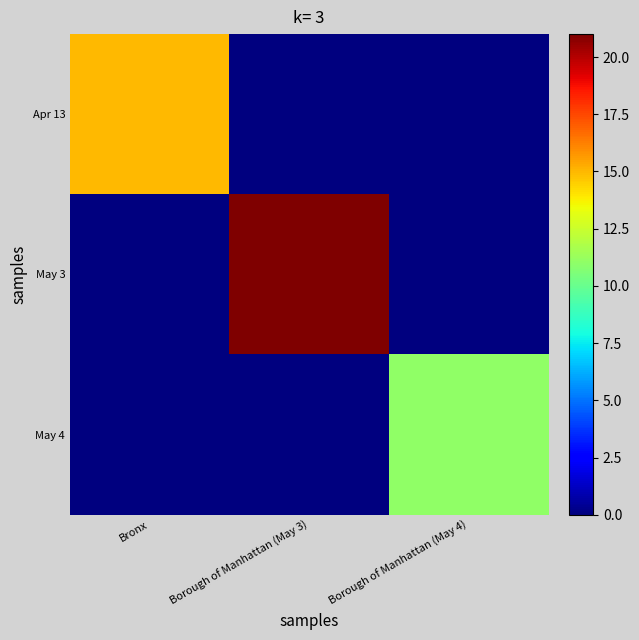

Reading left to right, transcribe all the data shown in this chart.

Apr 13: Bronx=15	Borough of Manhattan (May 3)=0	Borough of Manhattan (May 4)=0
May 3: Bronx=0	Borough of Manhattan (May 3)=21	Borough of Manhattan (May 4)=0
May 4: Bronx=0	Borough of Manhattan (May 3)=0	Borough of Manhattan (May 4)=11